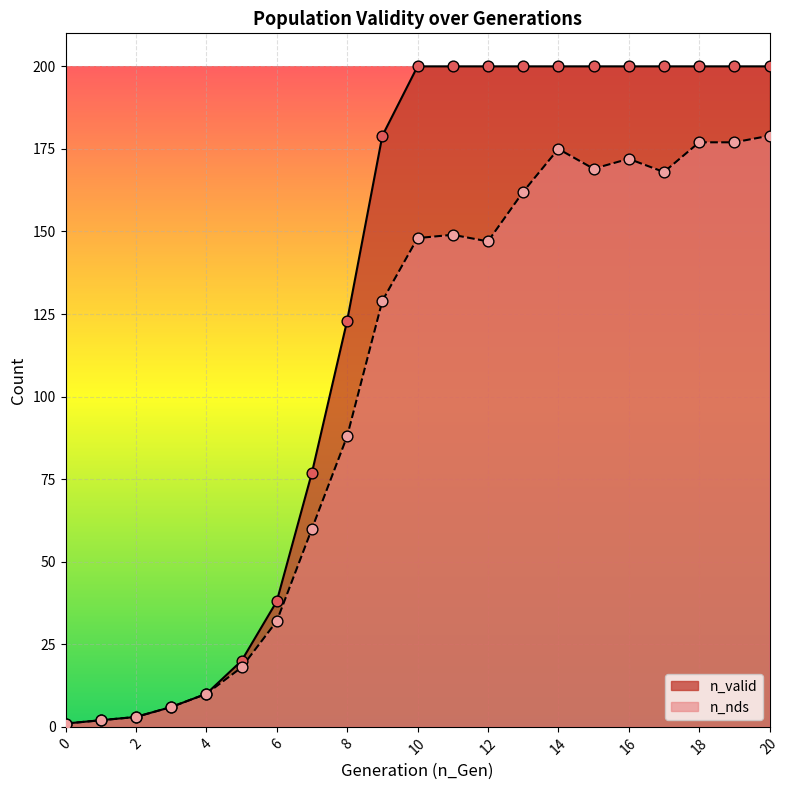

At which category is the sum across all series the highest?

20